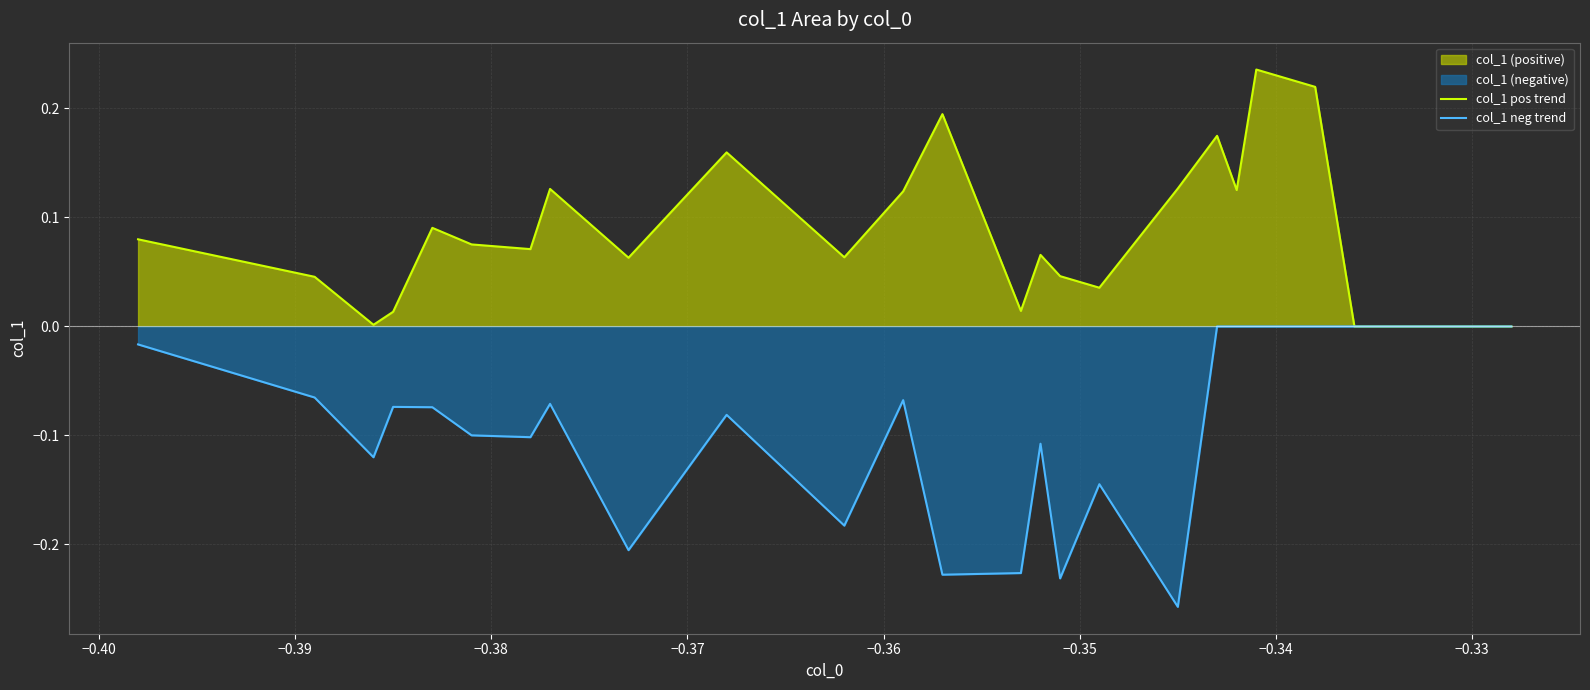

Rank the series by their average value, from lowest to highest.

col_1 neg trend, col_1 pos trend